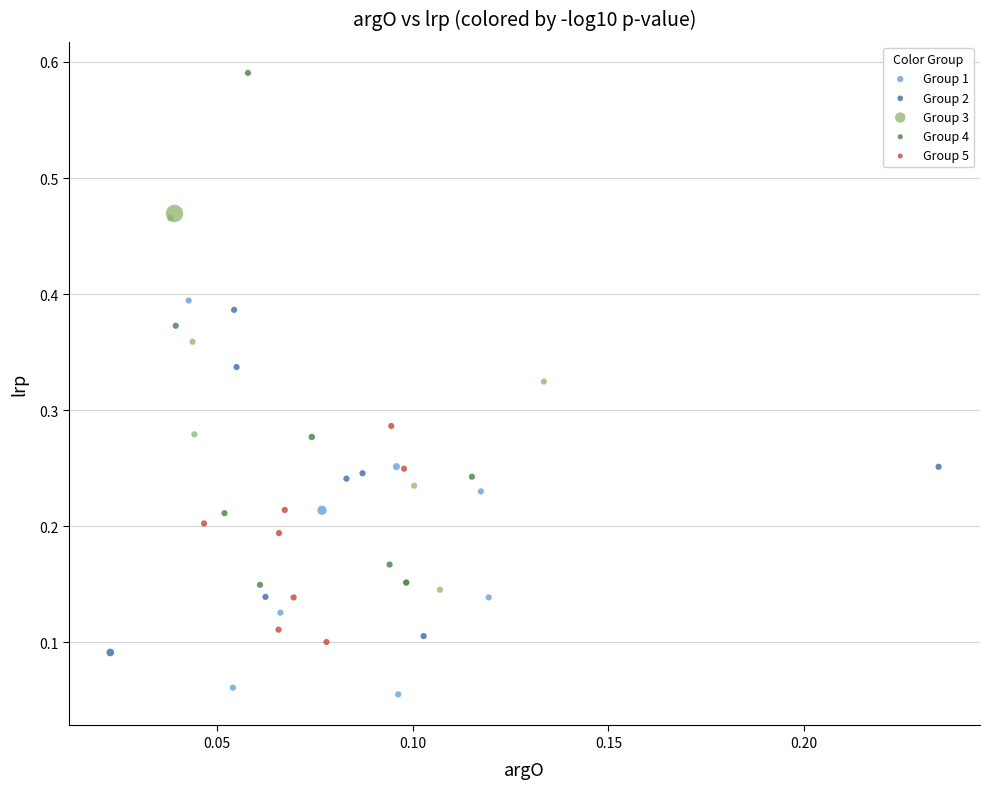

Which series has the largest Y range (max minus min)?

Group 4